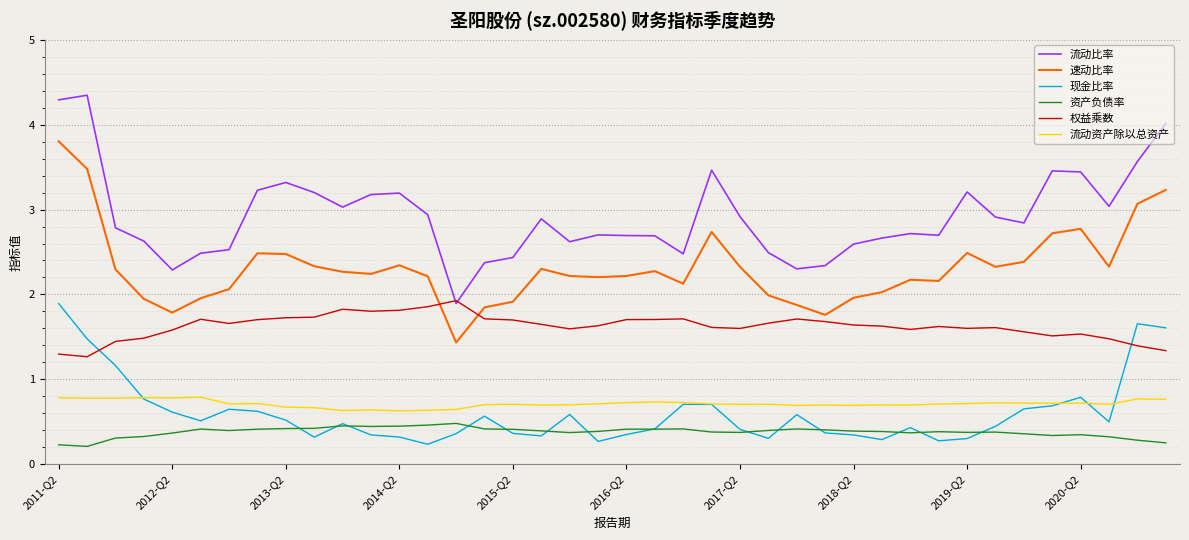

Which series ends up on top after the final intersection of 流动比率 and 权益乘数?

流动比率